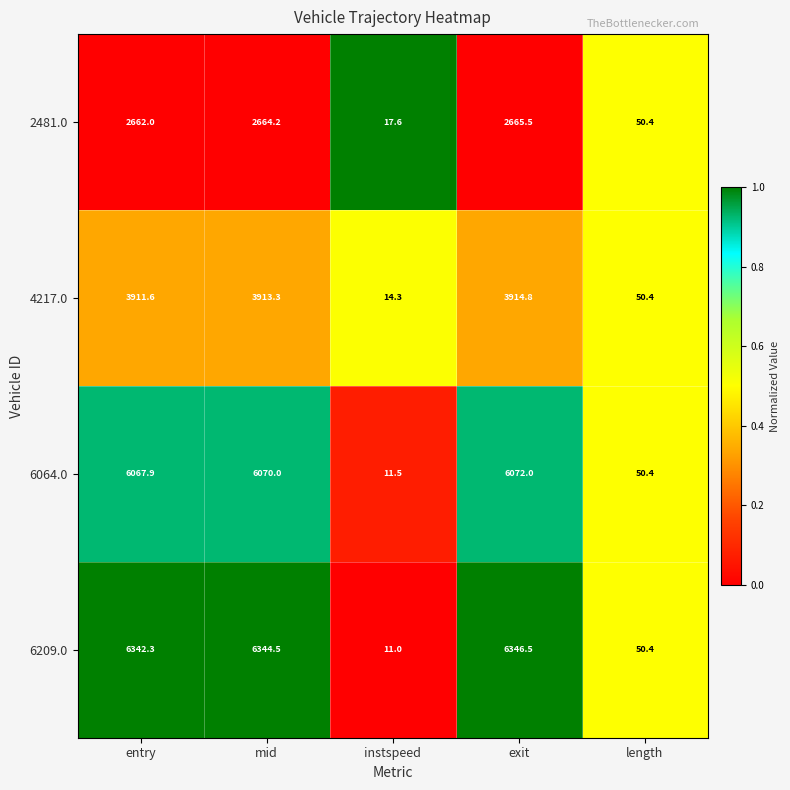

At which label does 2481.0 reach its minimum?

instspeed